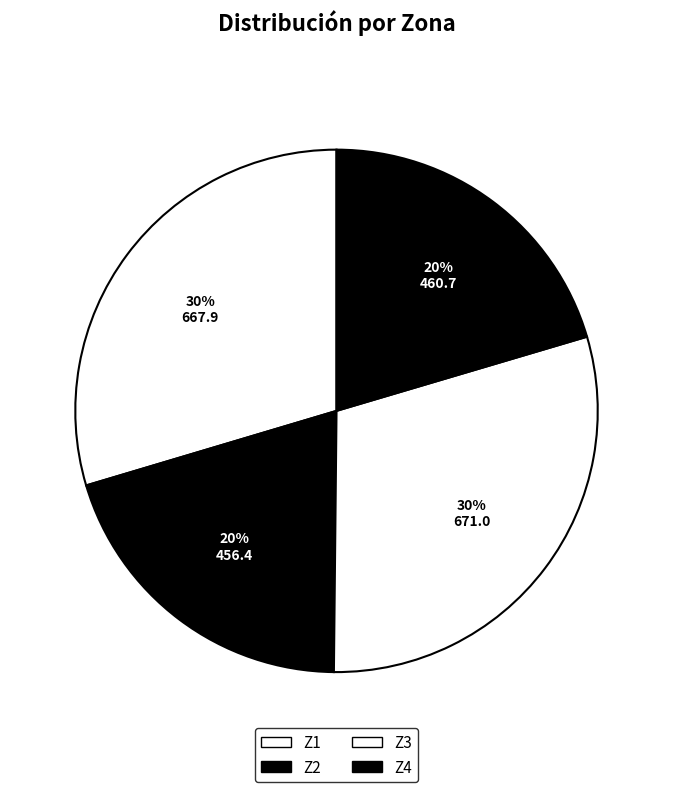

To the nearest percent, what portion does Z1 represent?

30%